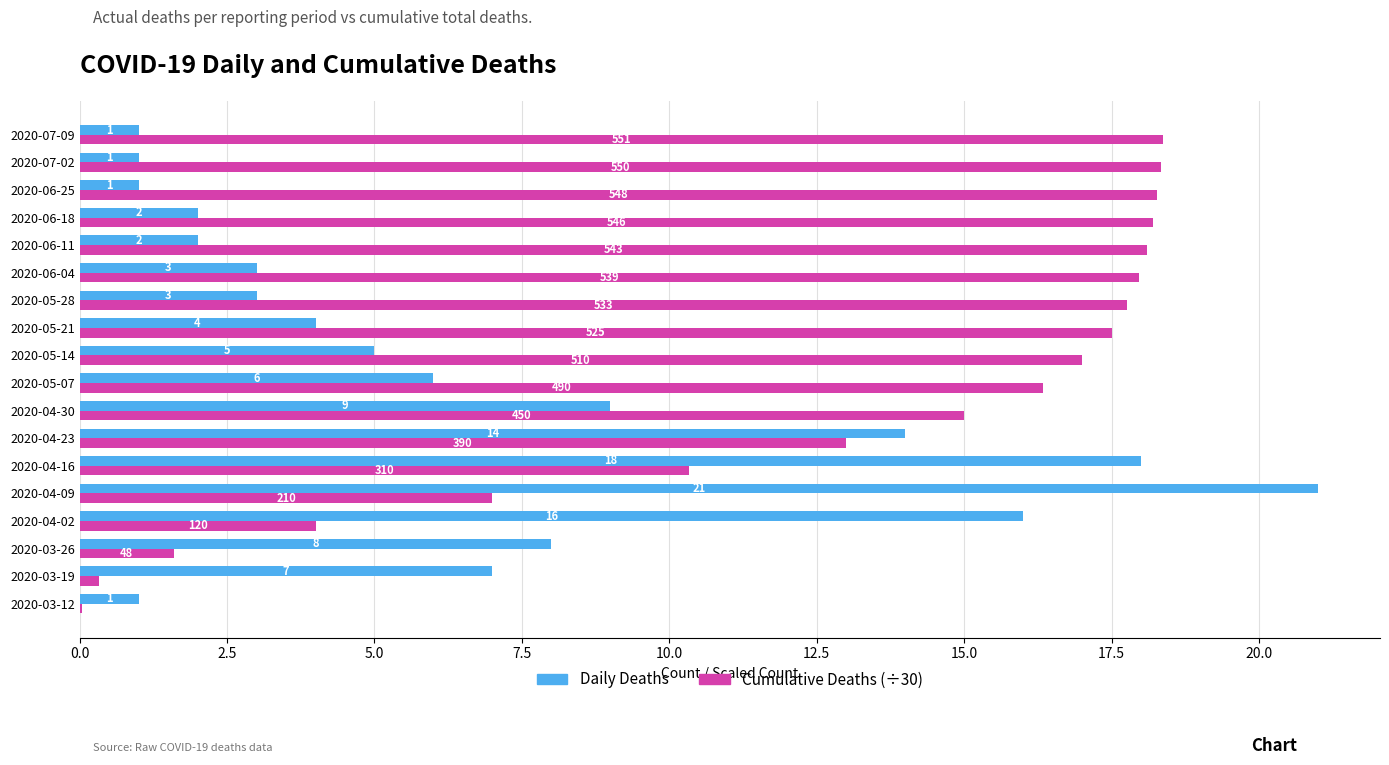

The Daily Deaths series shows 1.6 at 2020-05-07. True or false?

False